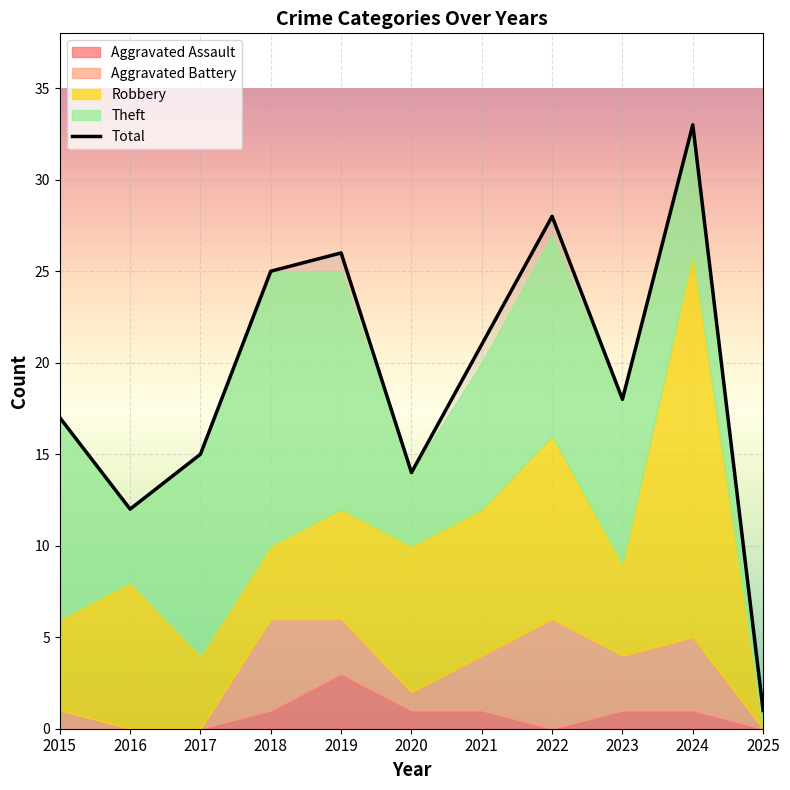

At which category does the chart reach its peak across all series?

2024